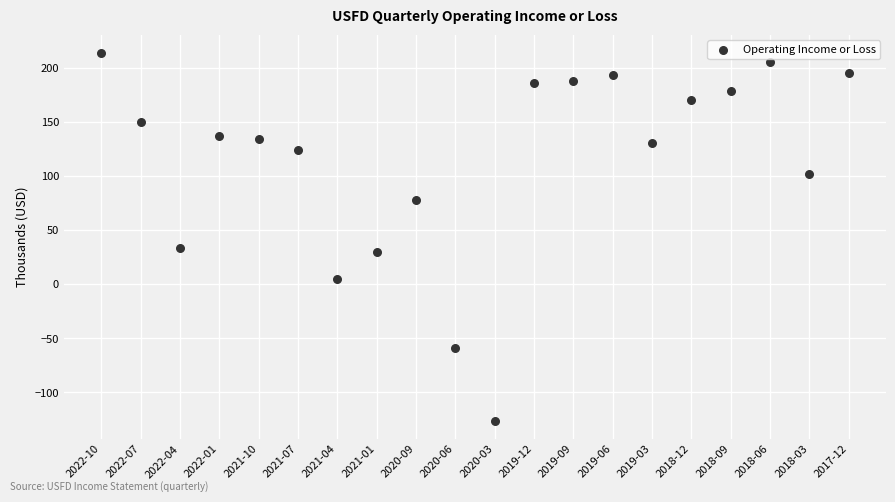

What Y value in the scatter plot is closest to 44?

34.0